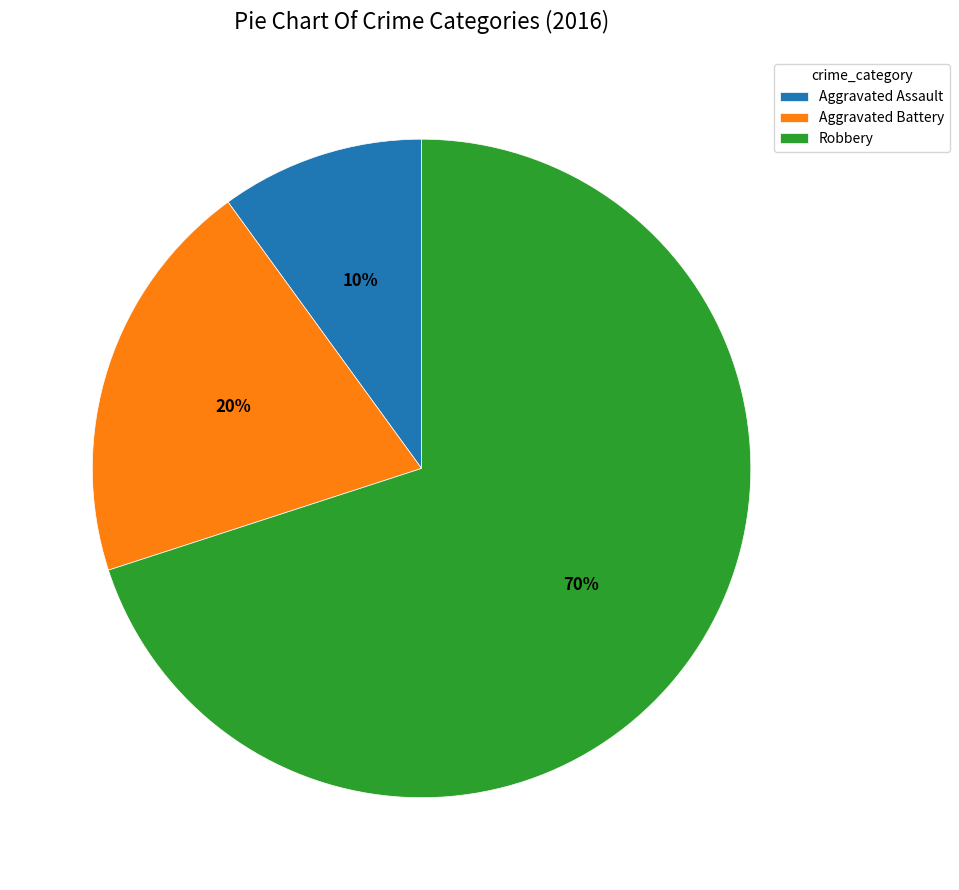

To the nearest percent, what is the difference between the Aggravated Battery and Aggravated Assault slice percentages?

10%